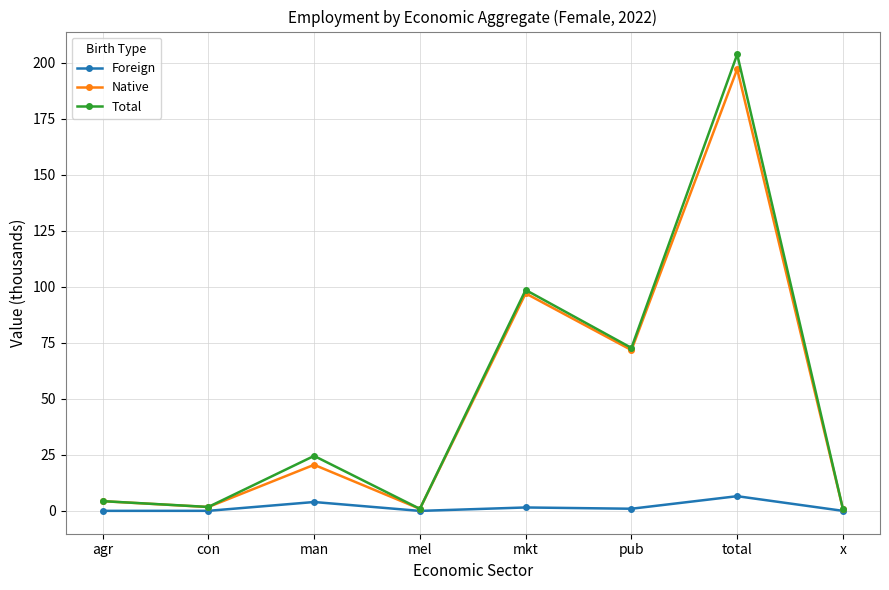

The value of Total at total is 203.7. True or false?

True